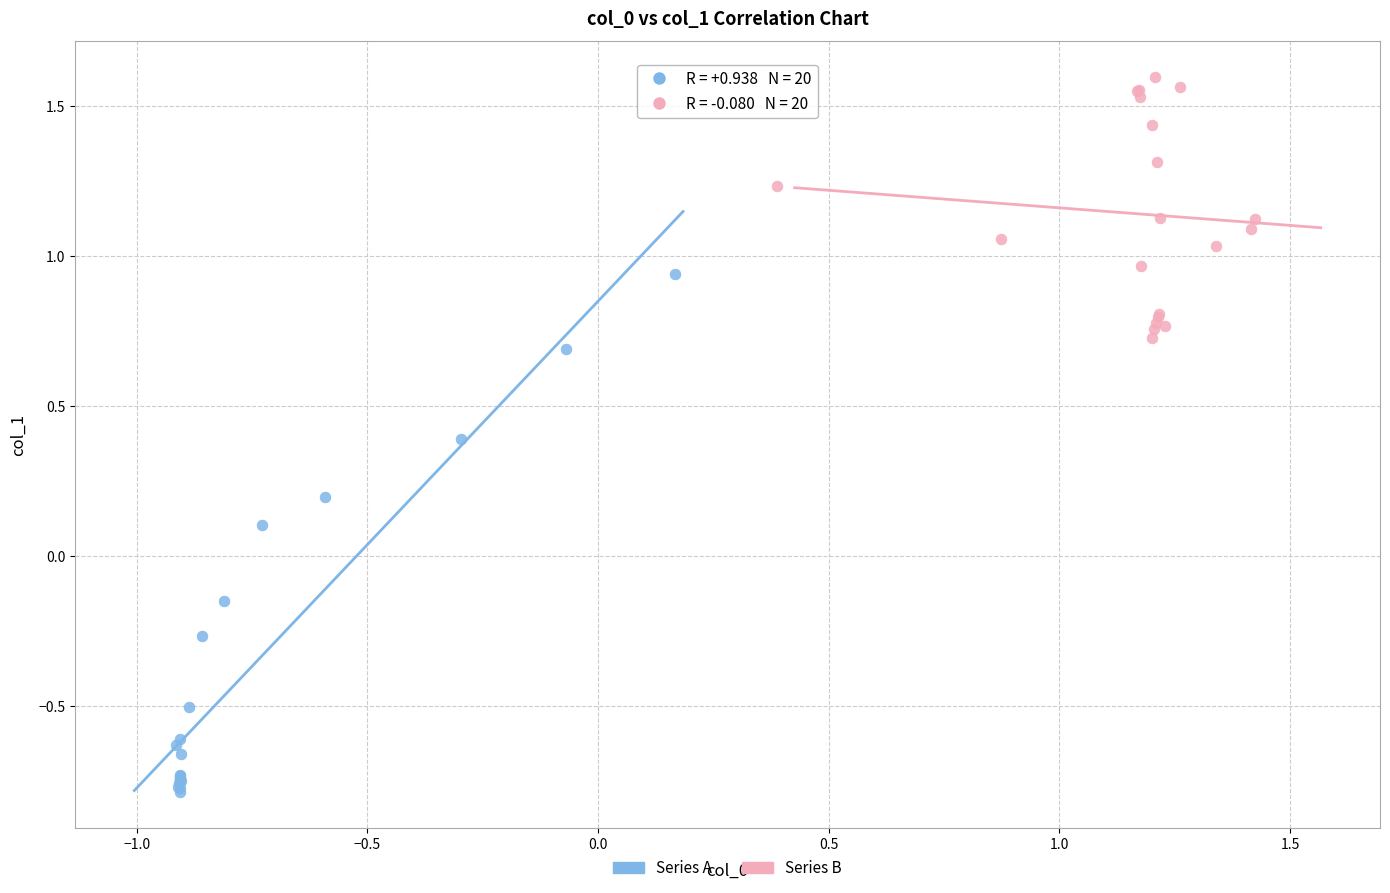

Which series reaches the minimum Y coordinate?

Series A